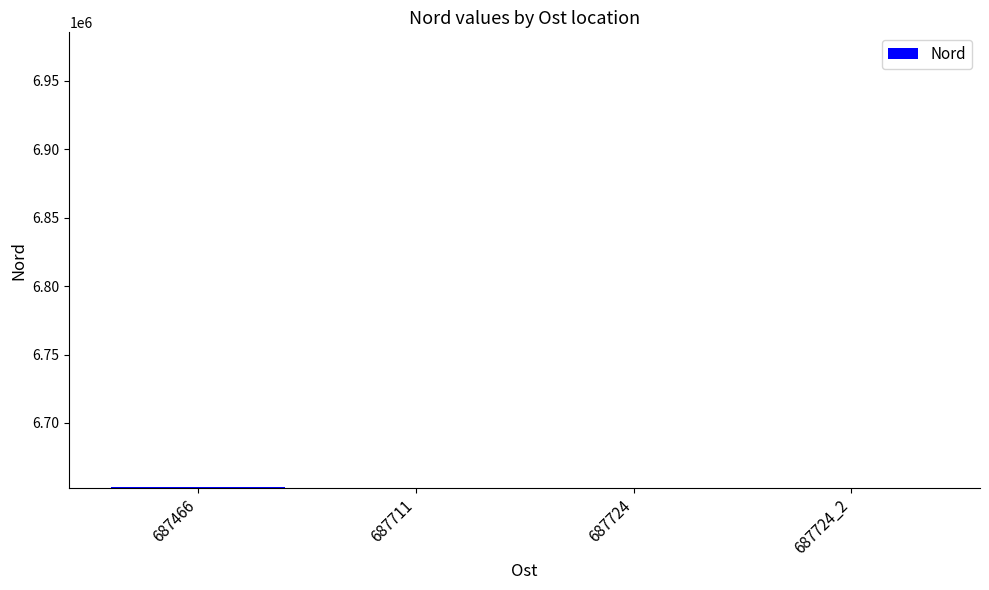

At which label does the data first exceed 6652846?

687466